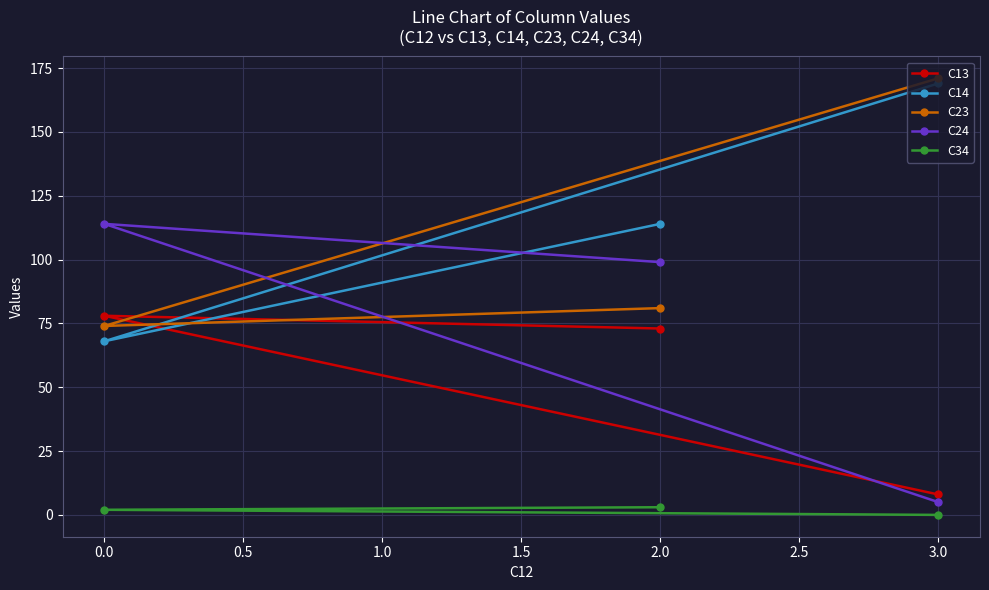

True or false: C14 has a value of 68 at 0.0.

True